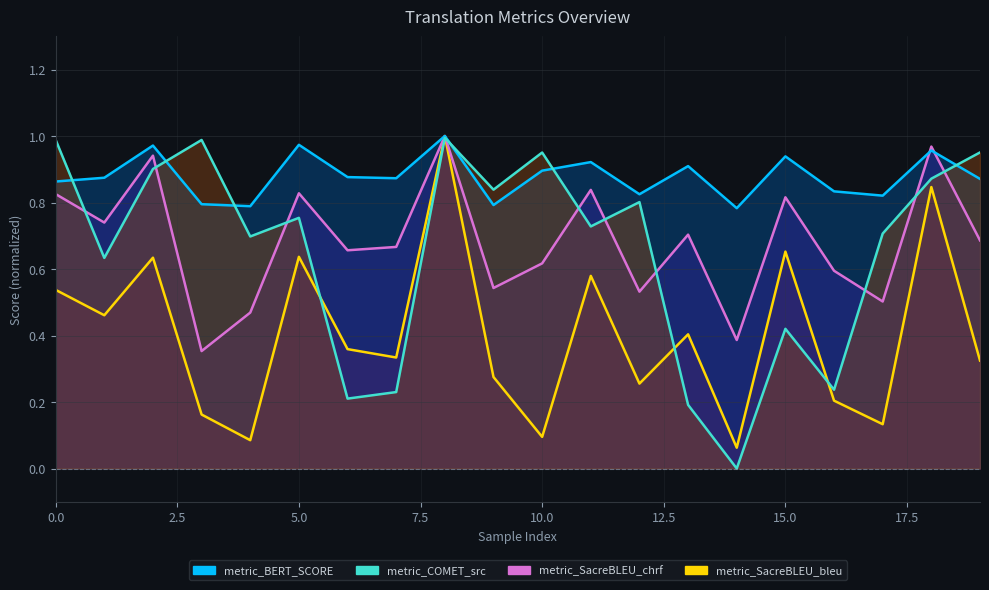

List the series in order of their peak value, highest first.

metric_BERT_SCORE, metric_SacreBLEU_chrf, metric_SacreBLEU_bleu, metric_COMET_src